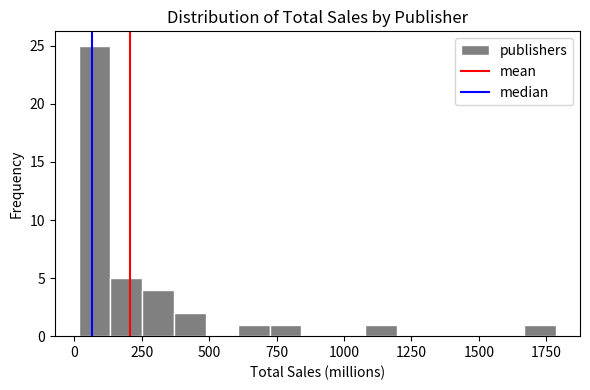

Read against the x-axis, roughly where is the centre of the tallest bar?

100